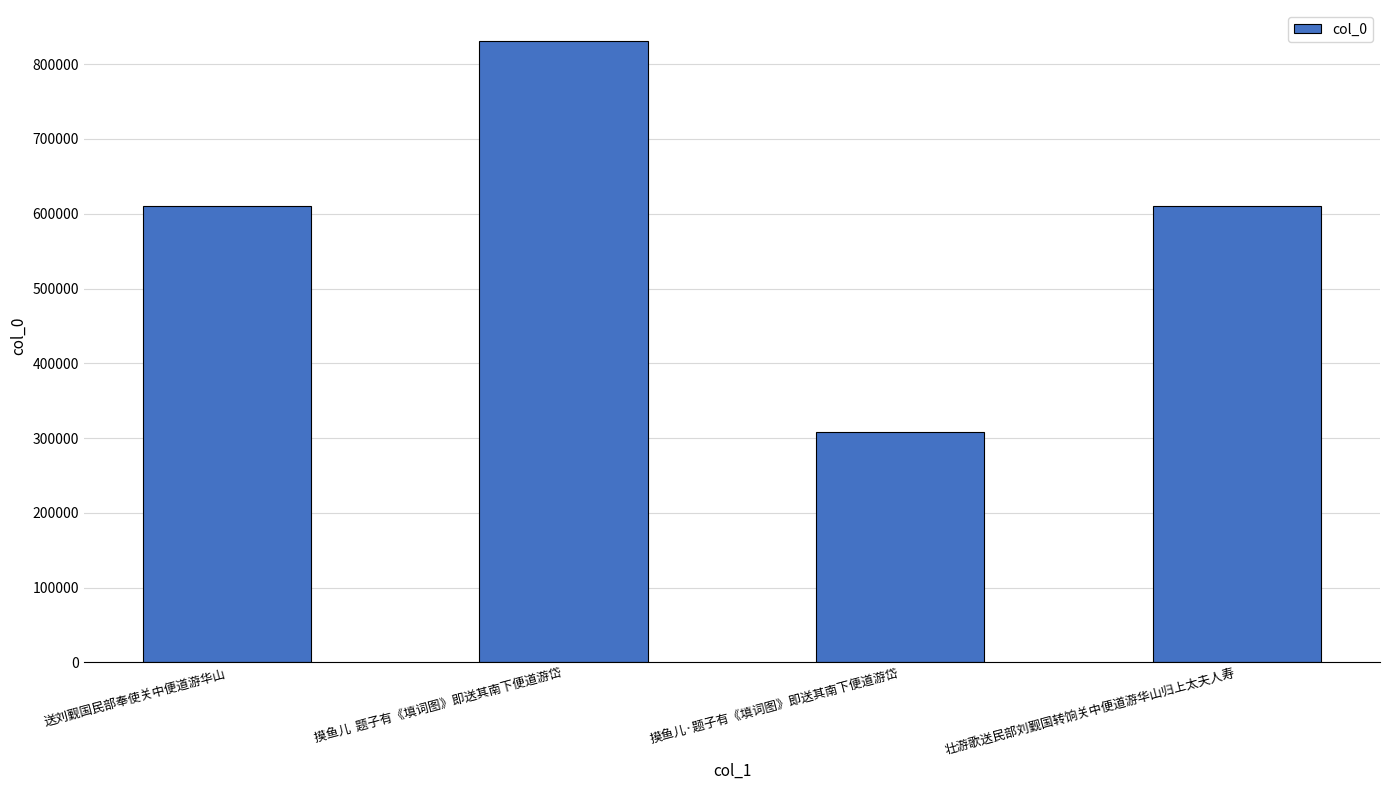

What is the greatest value displayed?

830970